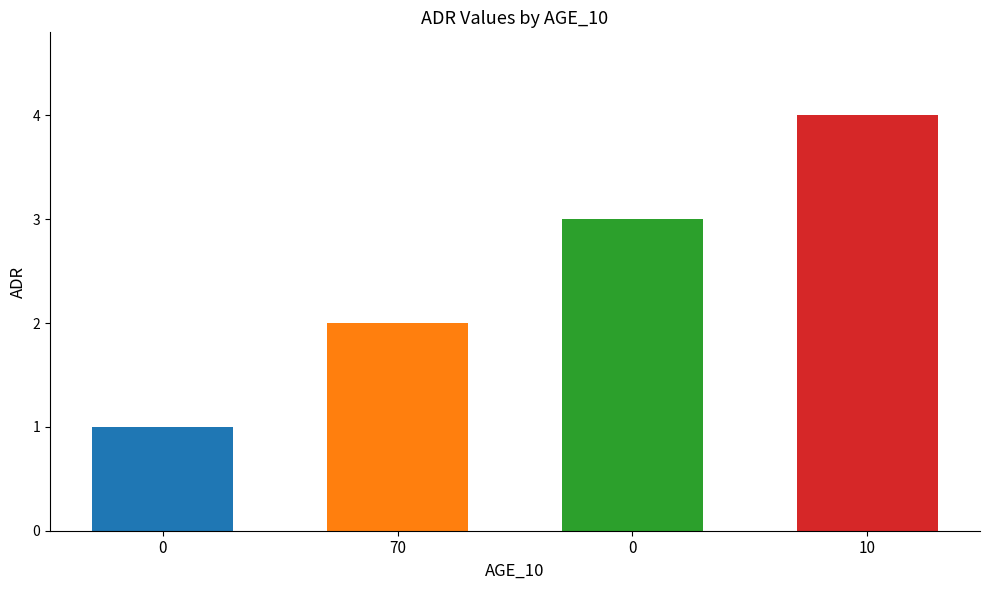

Reading left to right, what are all the values shown in this chart?

0=1	70=2	0=3	10=4